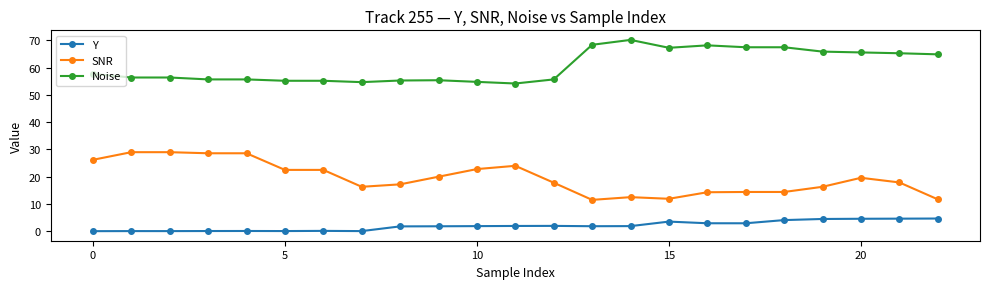

Count the number of categories in the chart.

23